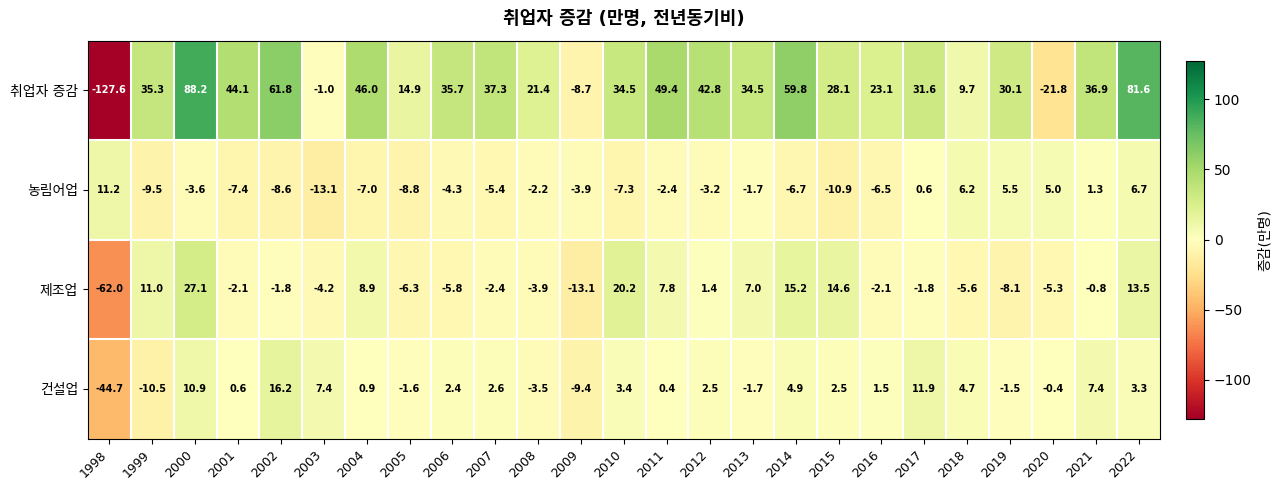

Between 2020 and 2003, which is larger?

2003